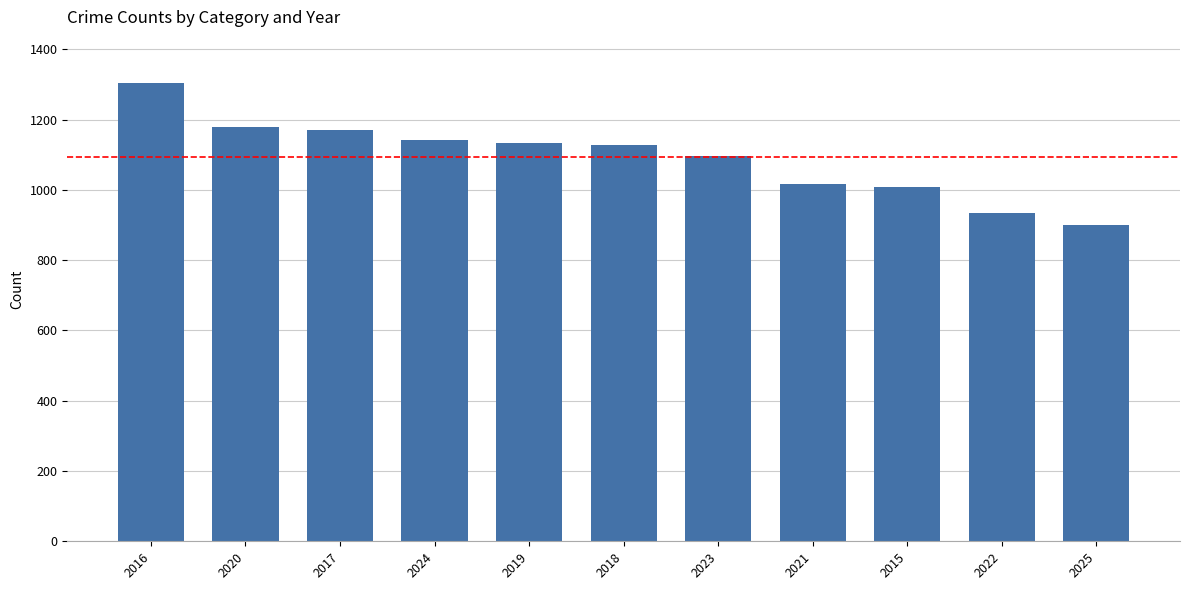

Is it true that the value at 2024 is 1142?

True